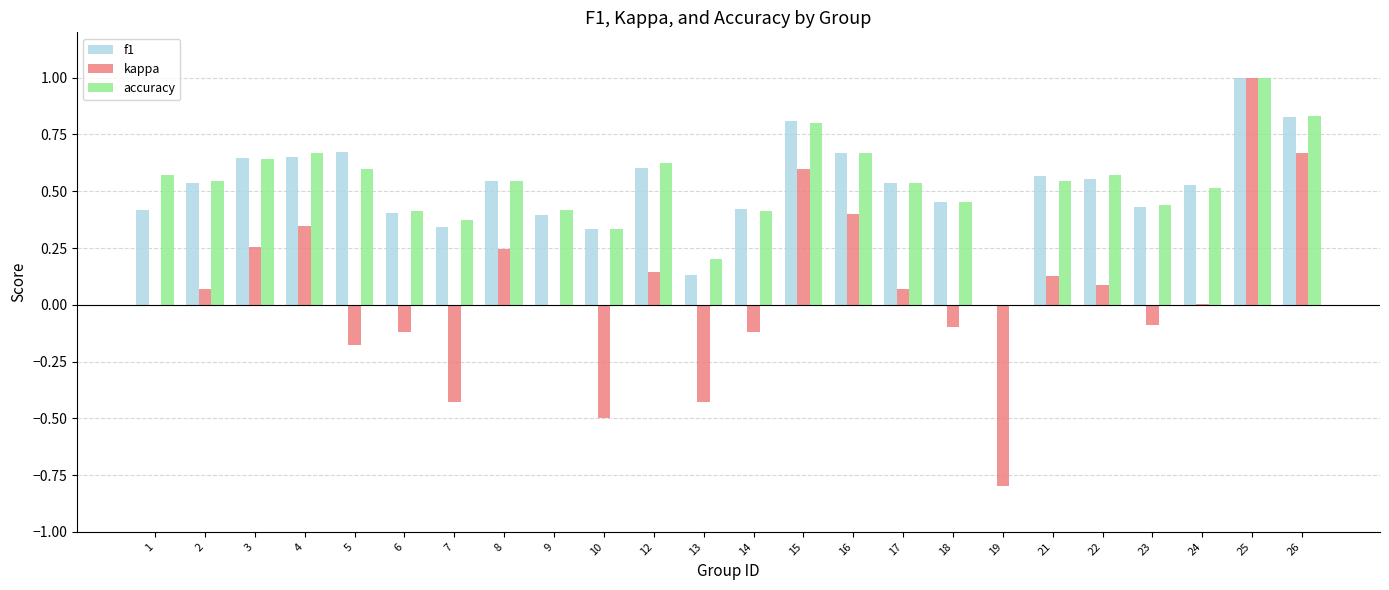

The value of accuracy at 25 is 1.0. True or false?

True